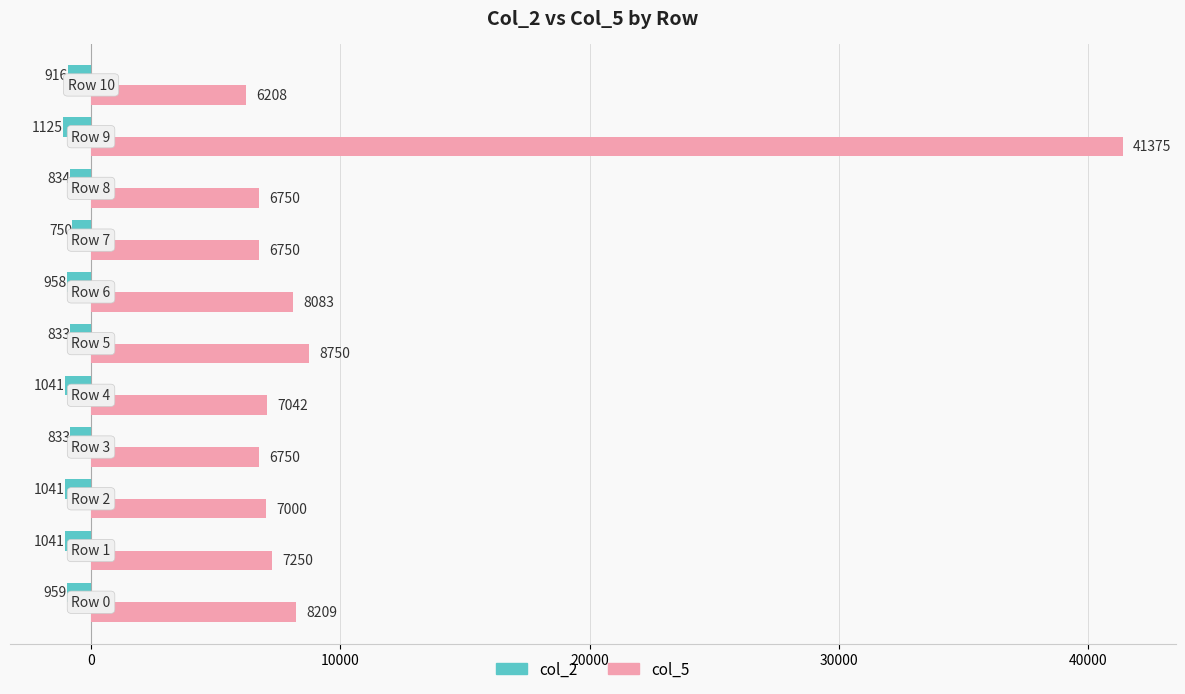

What is the average value of the col_2 series?

-939